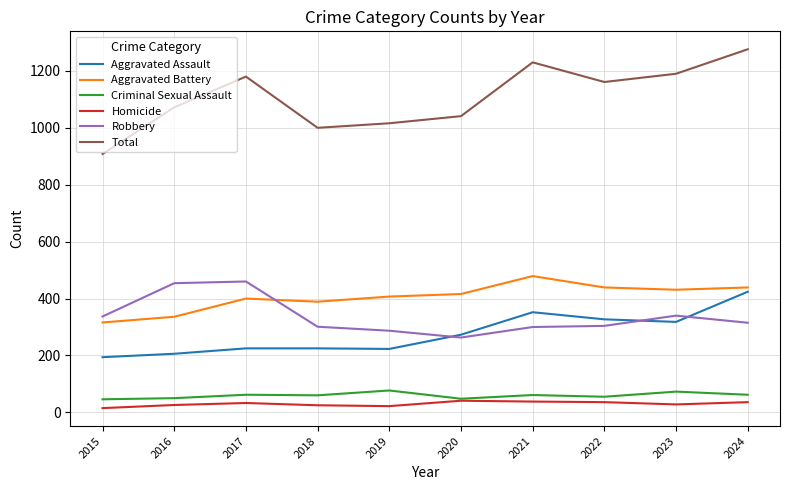

Which series has the largest total across all categories?

Total